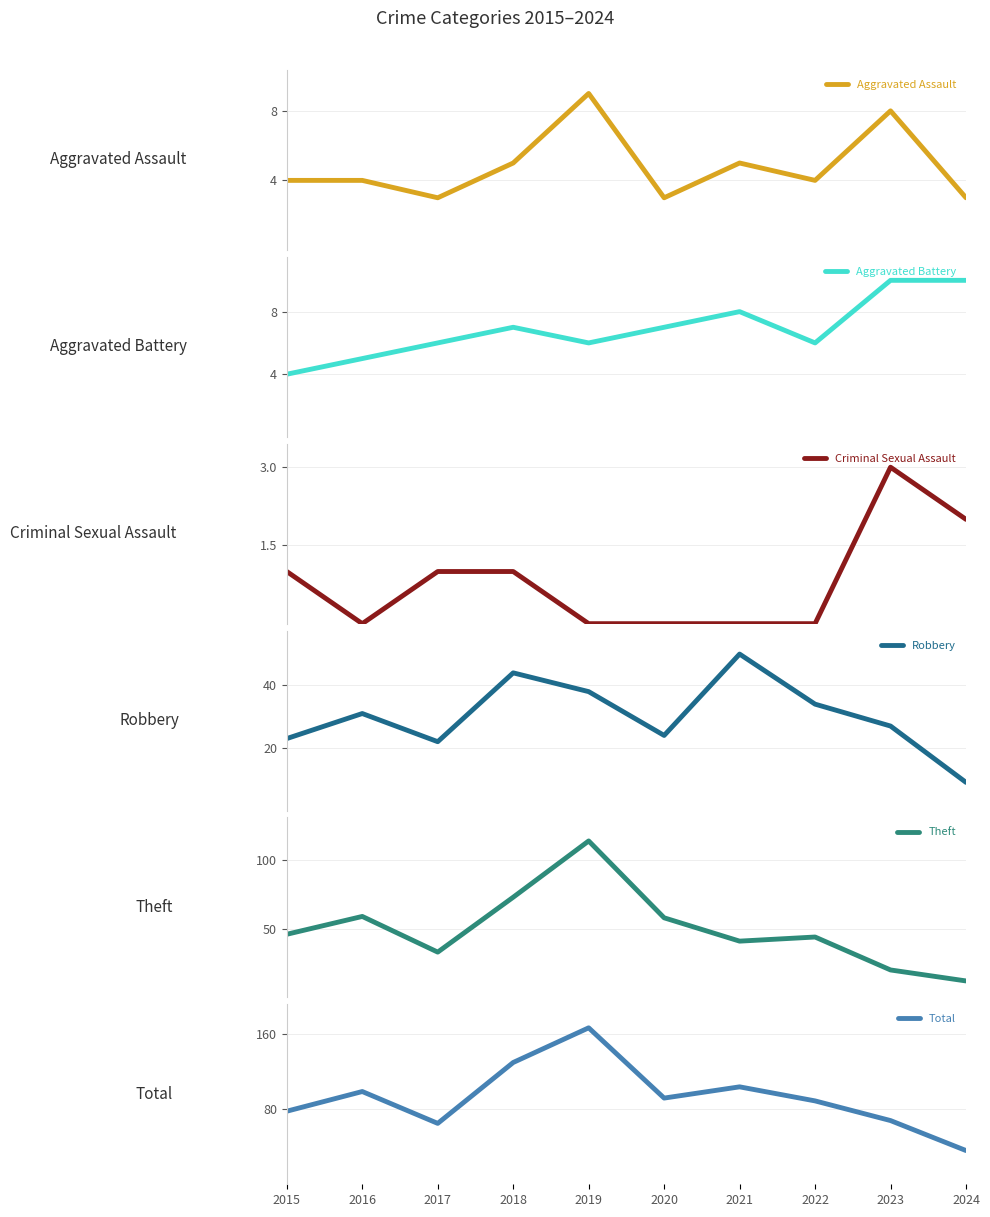

Read the Robbery value at 2016.

31